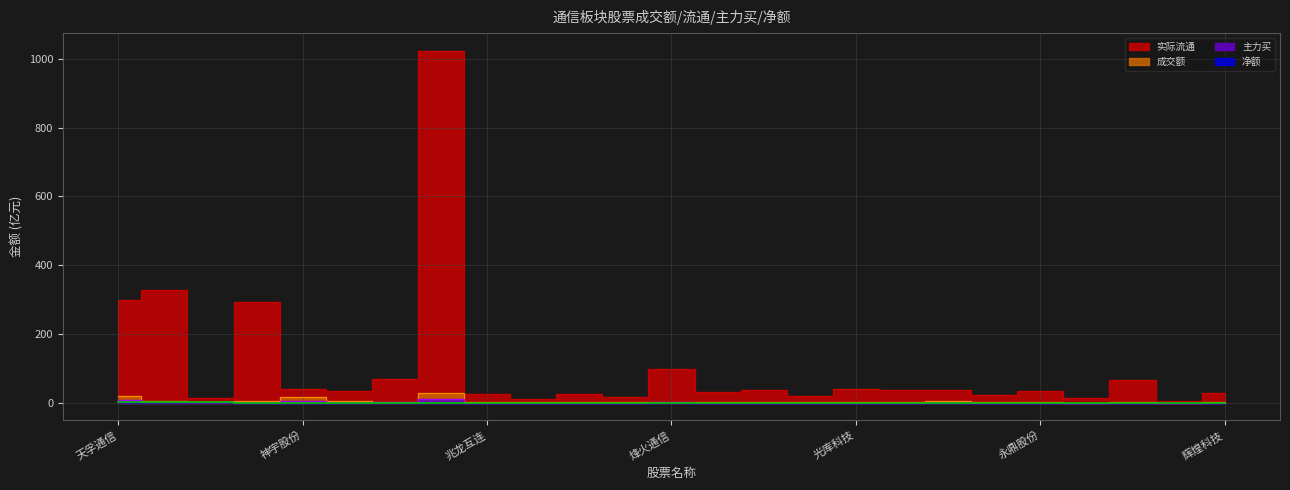

Rank the series by their maximum value, from highest to lowest.

实际流通, 成交额, 主力买, 净额